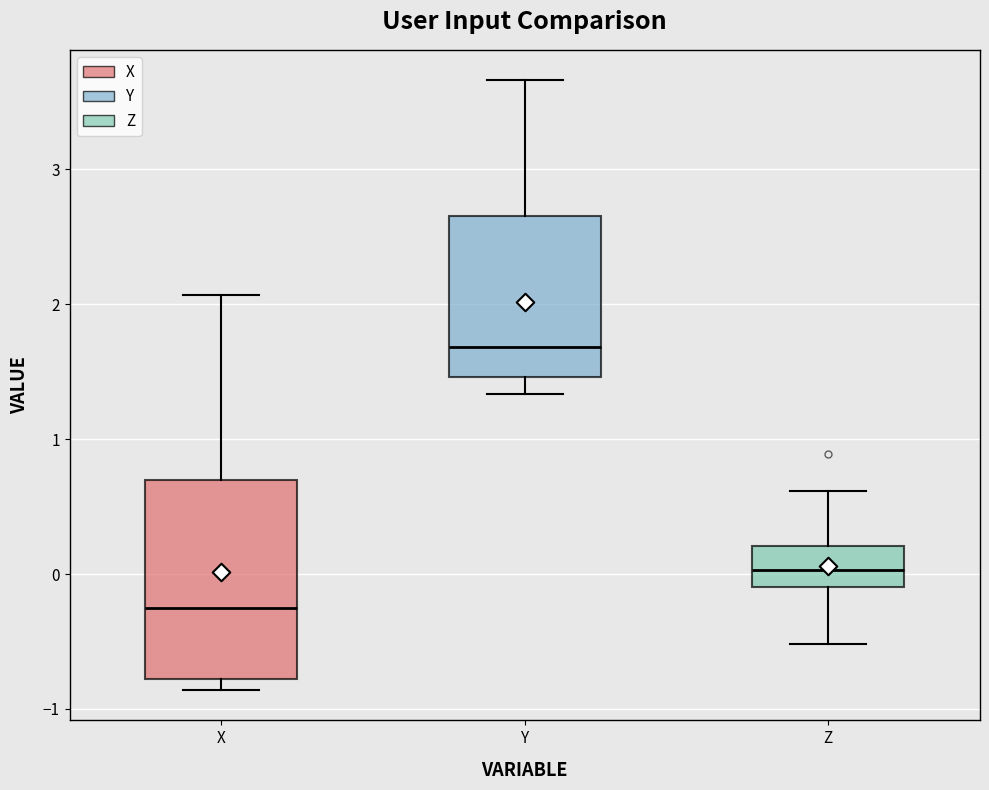

Which box has the lowest median line?

X